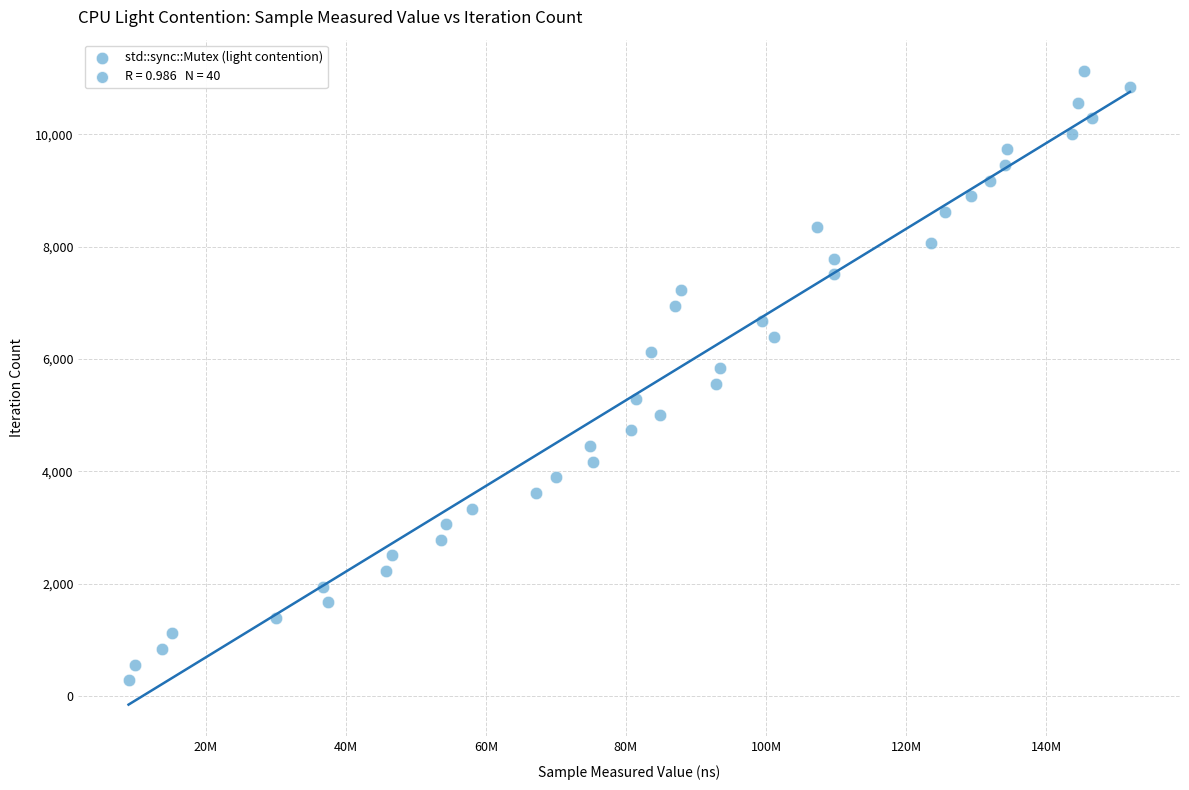

What is the range of X values (max minus min)?

142954000